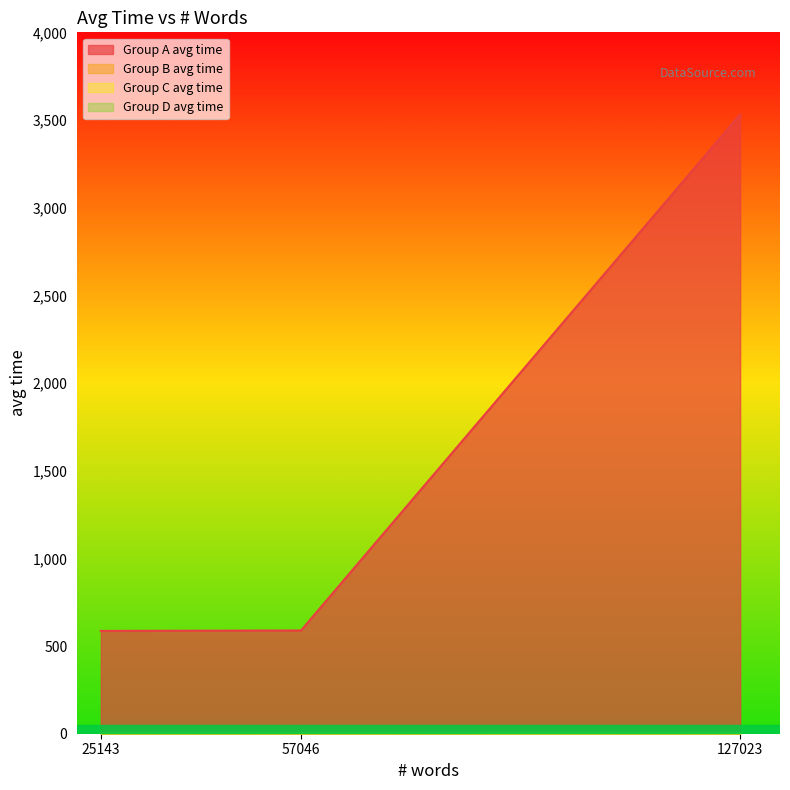

Which series has the largest total across all categories?

Group A avg time